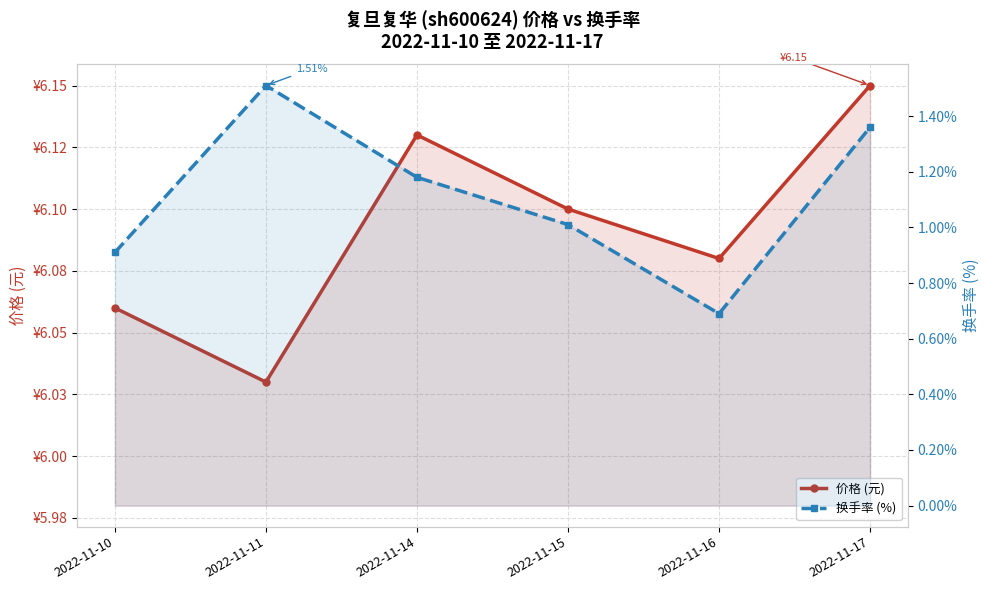

What is the total value across all series at 2022-11-14?

7.3